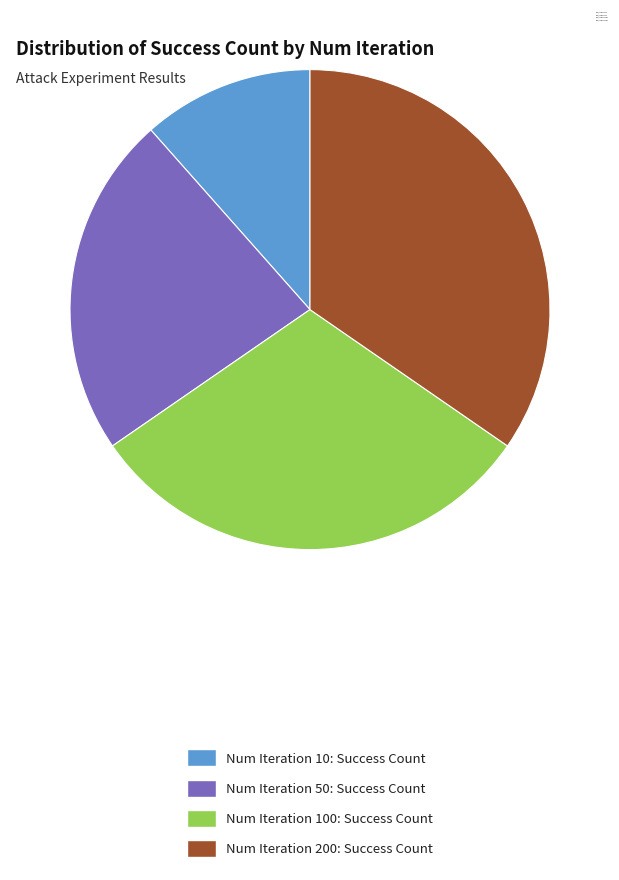

Is there a majority slice in this chart?

No